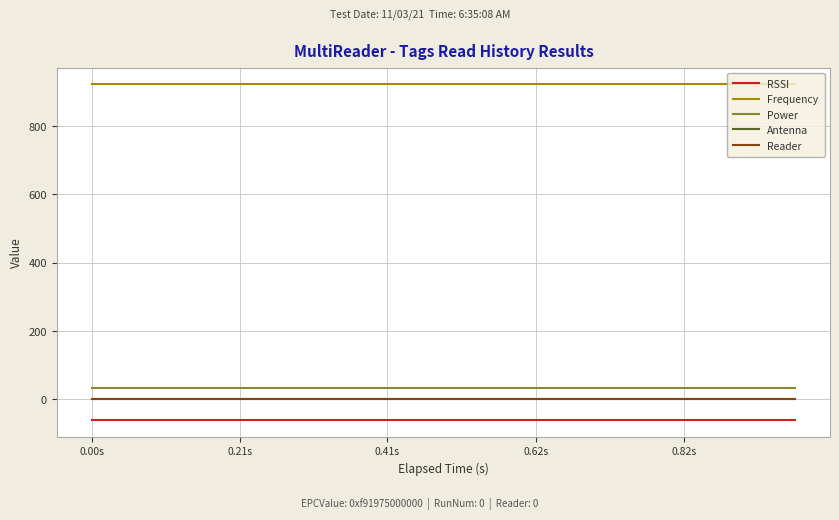

Does the chart display data point markers on the line(s)?

No